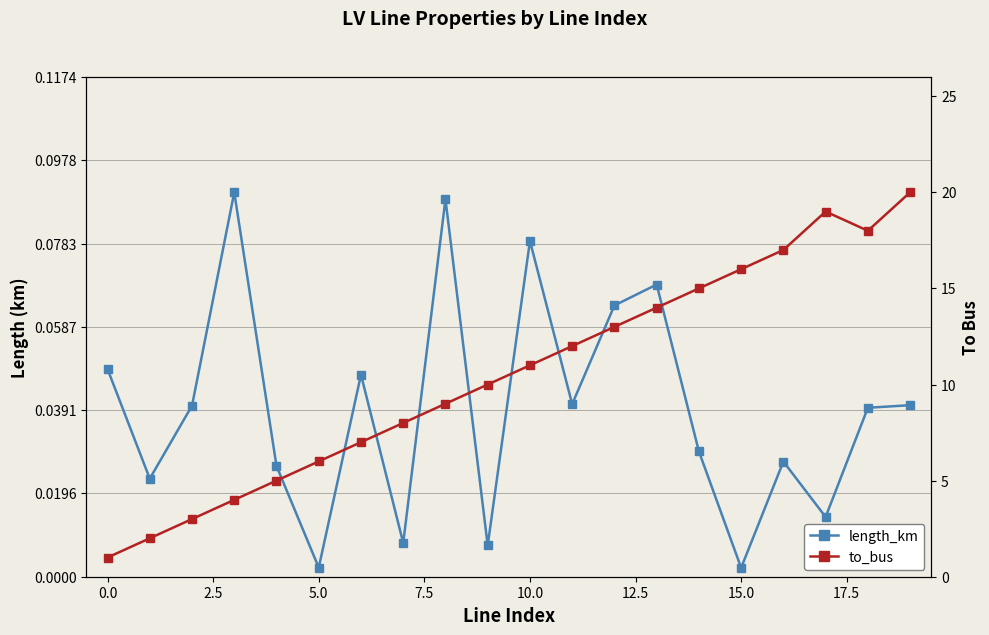

Rank the series by their average value, from highest to lowest.

to_bus, length_km